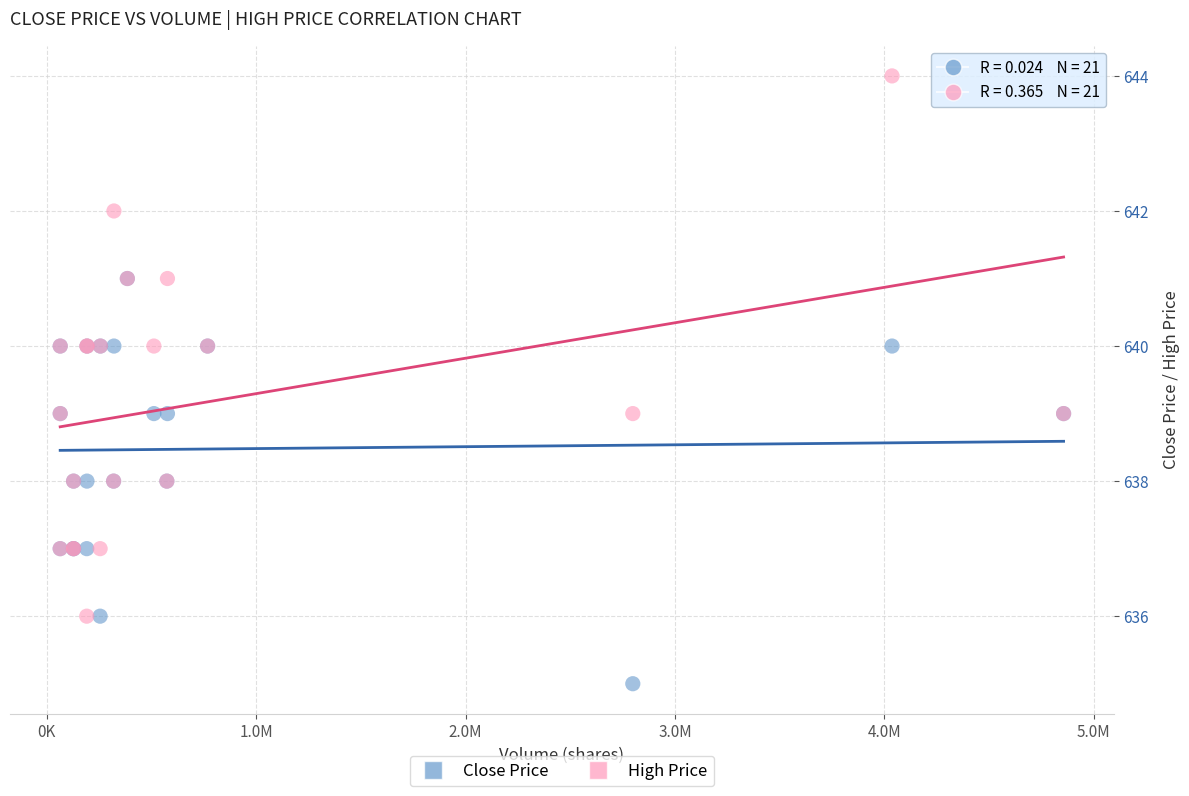

Which series has the largest Y range (max minus min)?

High Price